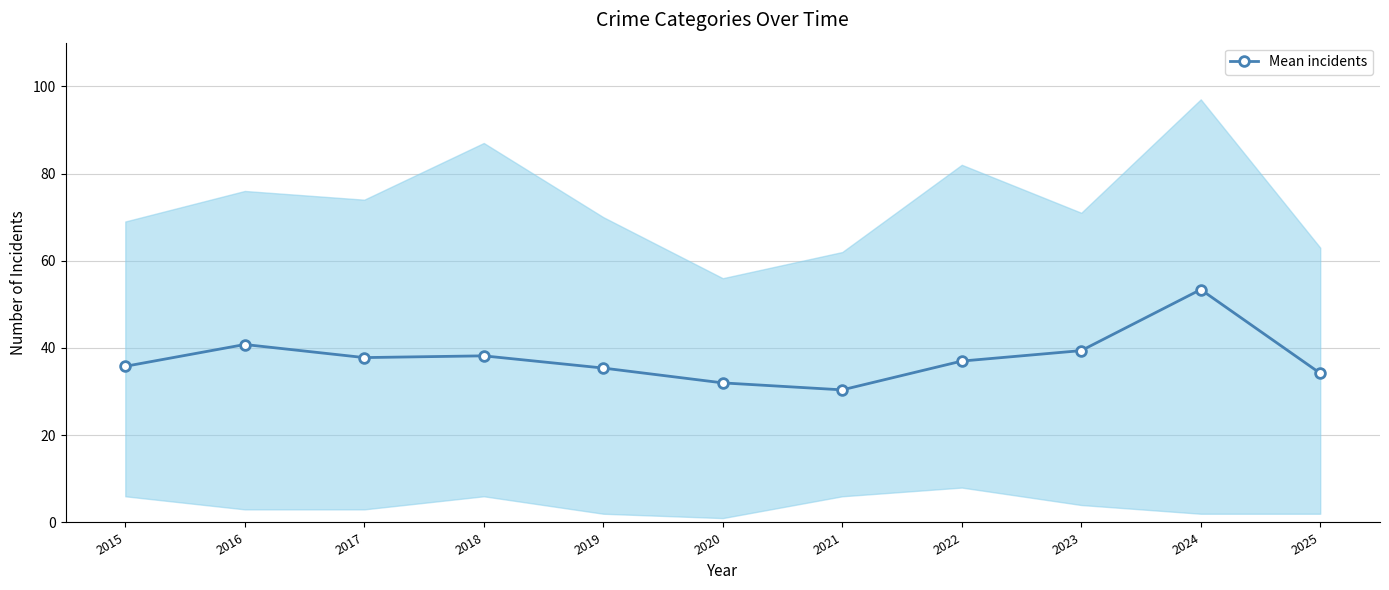

Does the chart display data point markers on the line(s)?

Yes